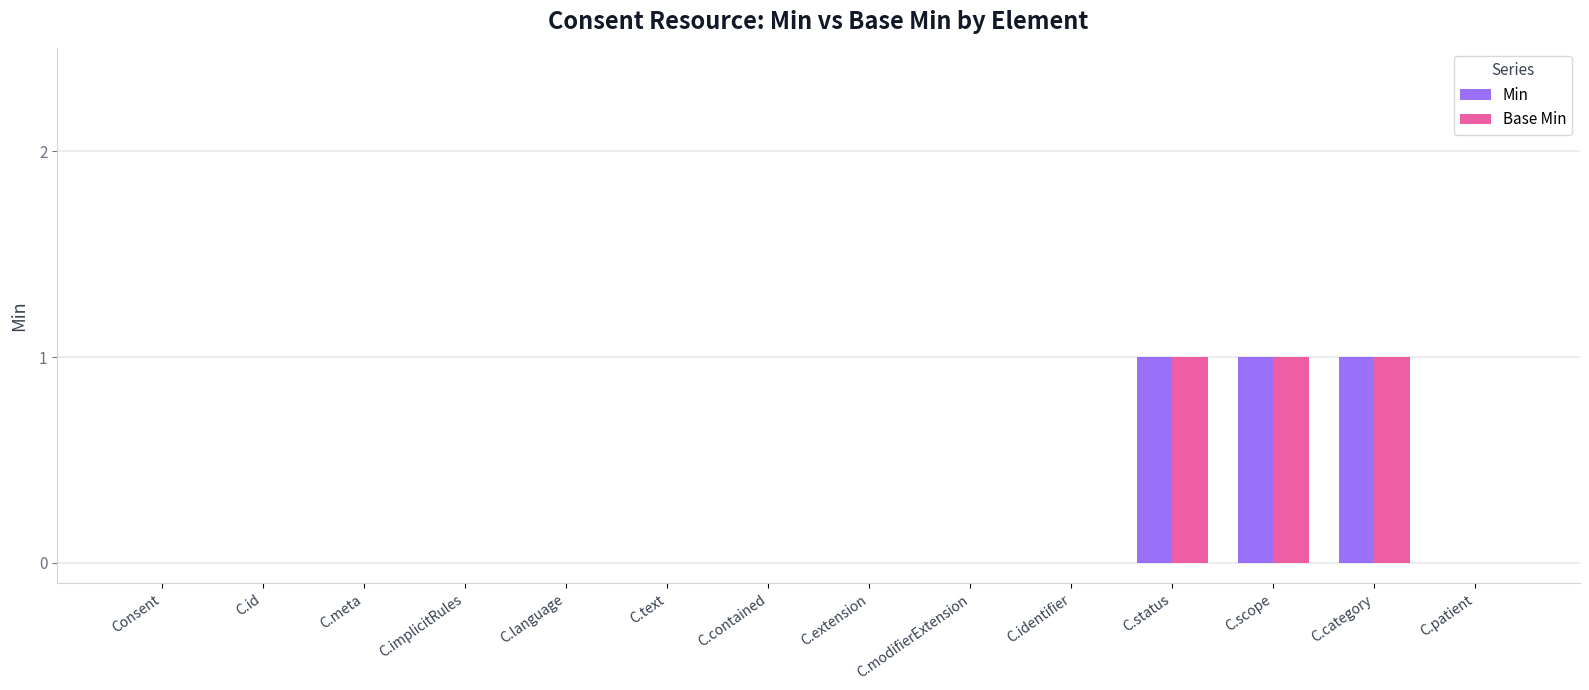

The value of Base Min at C.category is 0. True or false?

False